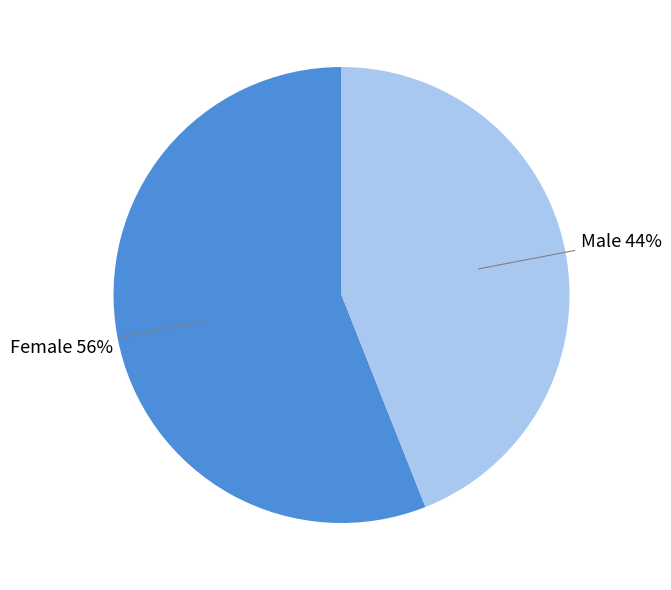

Is there a majority slice in this chart?

Yes